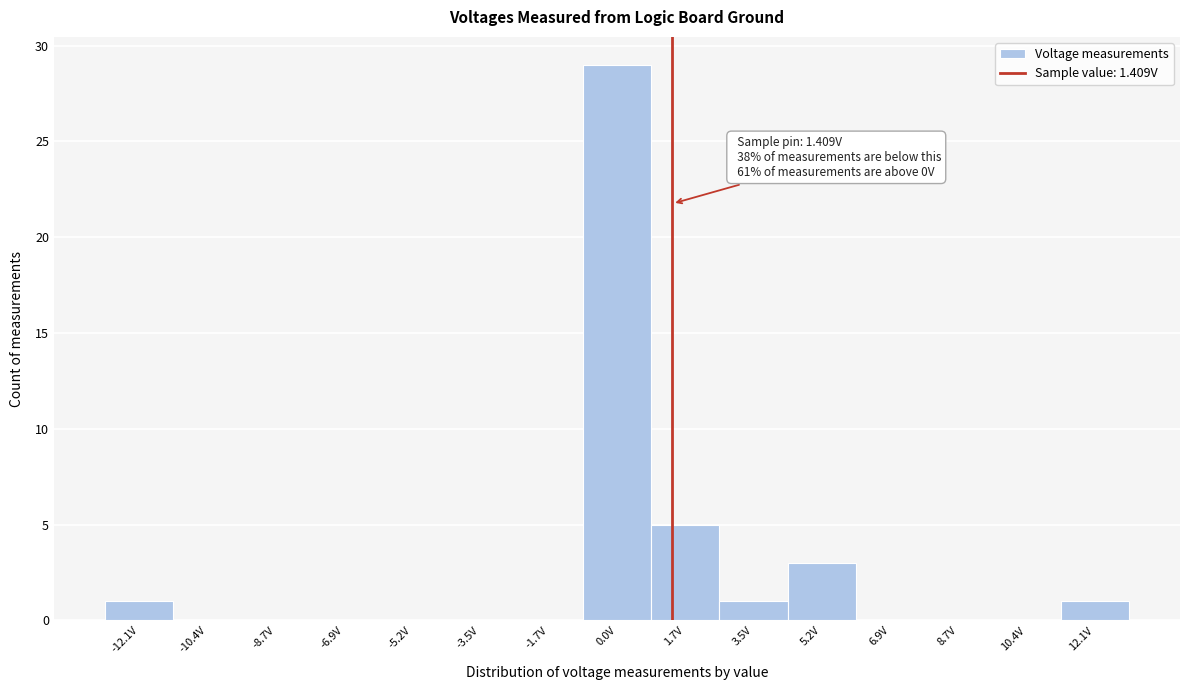

Over which range of the x-axis is the bar tallest?

-0.8 to 0.8